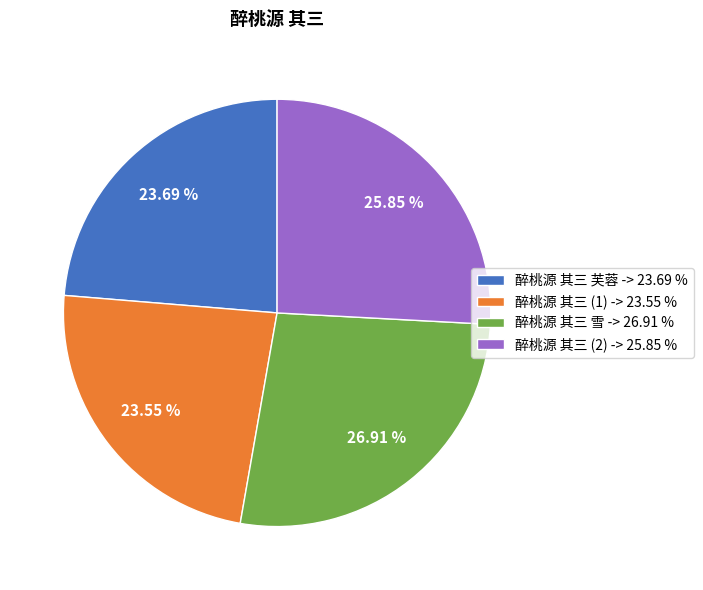

Is the sum of 醉桃源 其三 芙蓉 -> 23.69 % and 醉桃源 其三 (1) -> 23.55 % greater than half?

No